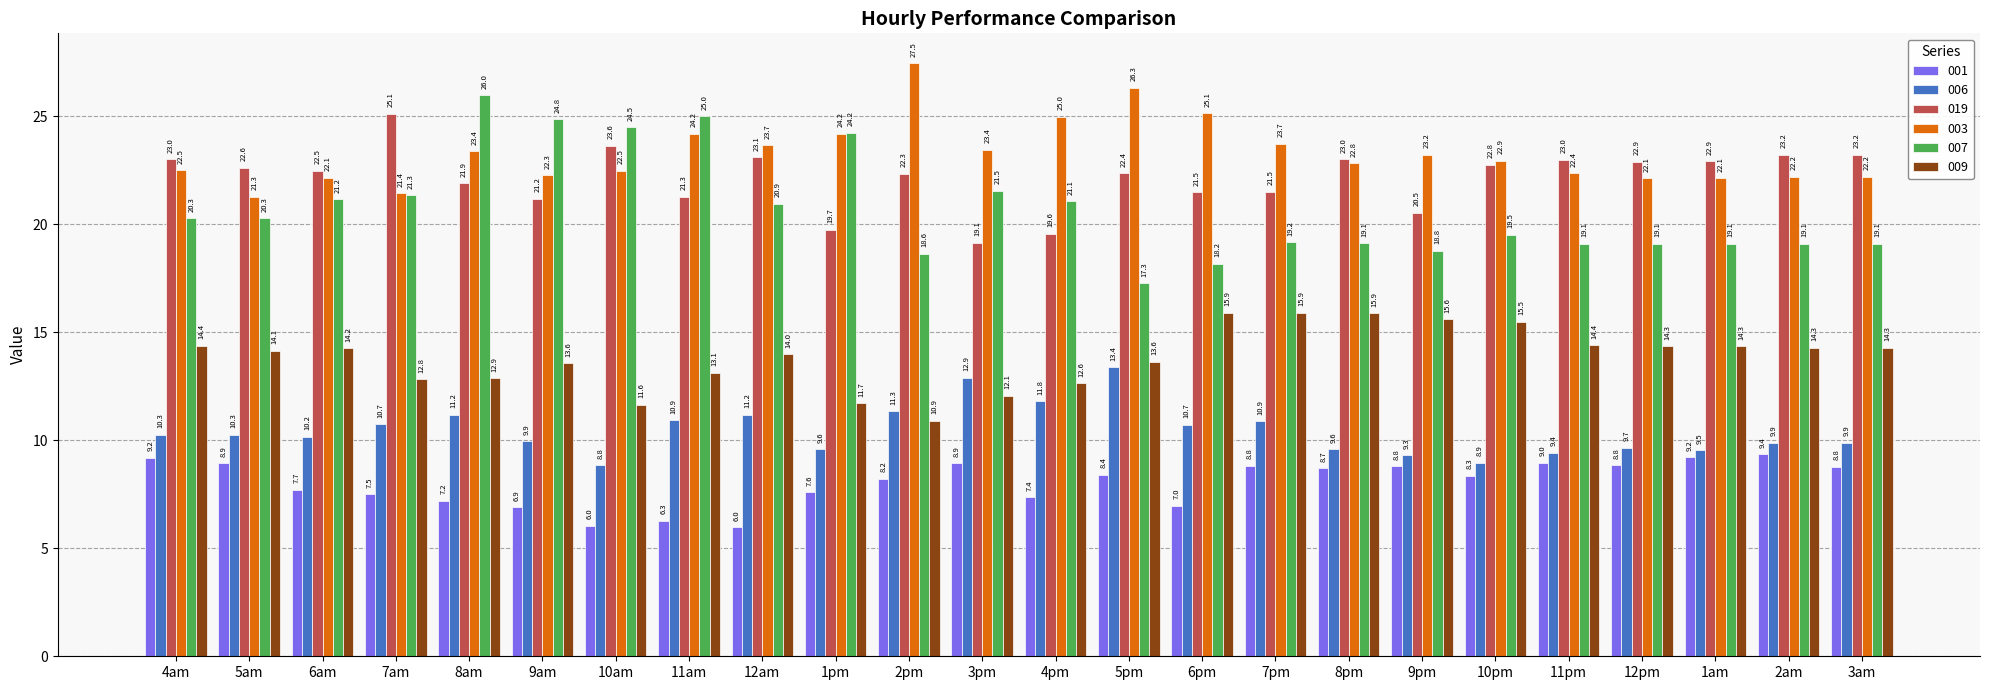

What is the label of the 1st bar from the left?

4am